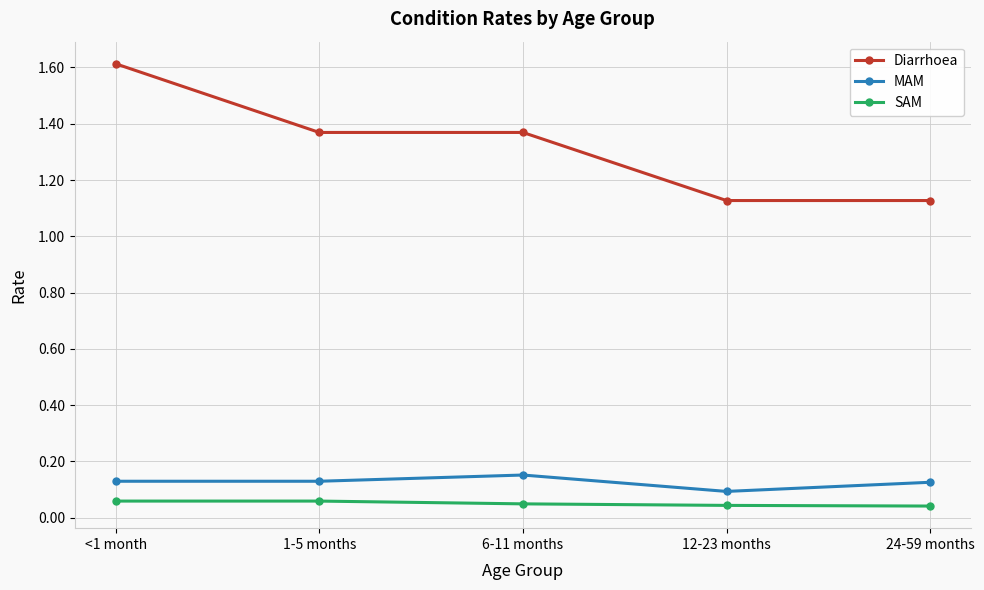

Which category has the highest value across all series?

<1 month